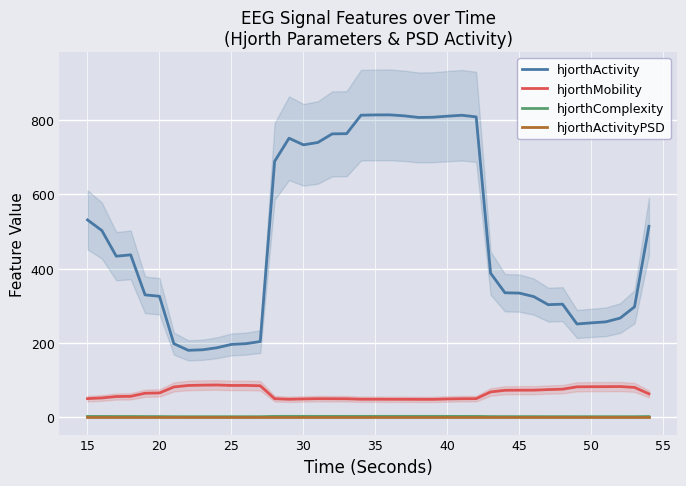

The value of hjorthActivity at 15 is 684.4. True or false?

False